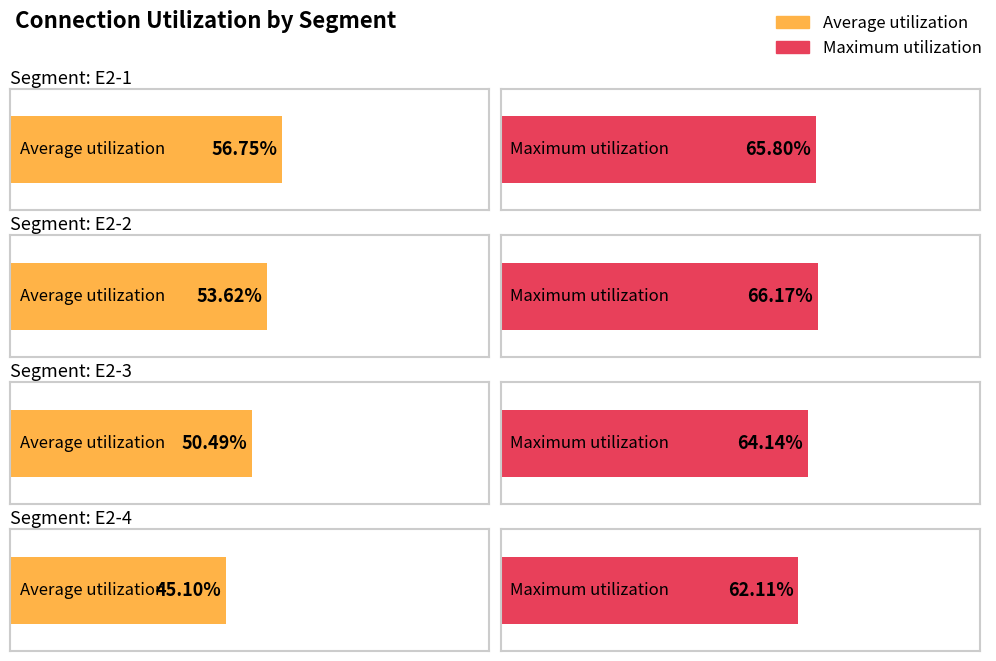

Reading left to right, list all the values displayed in this chart.

Average utilization: 56.7	53.6	50.5	45.1
Maximum utilization: 65.8	66.2	64.1	62.1